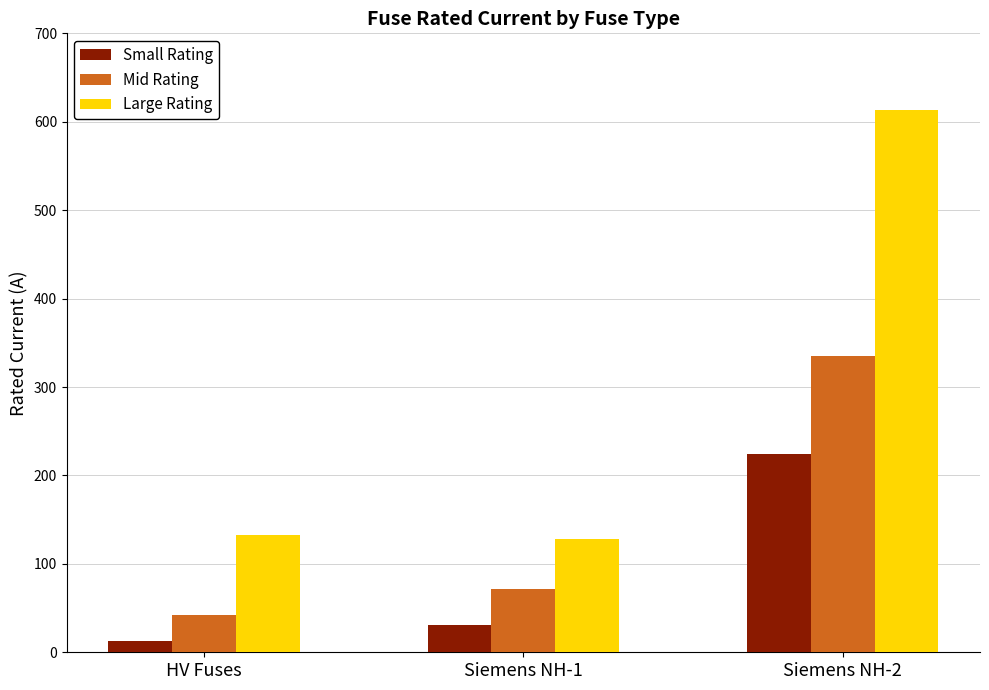

What position from the left is Siemens NH-1?

2